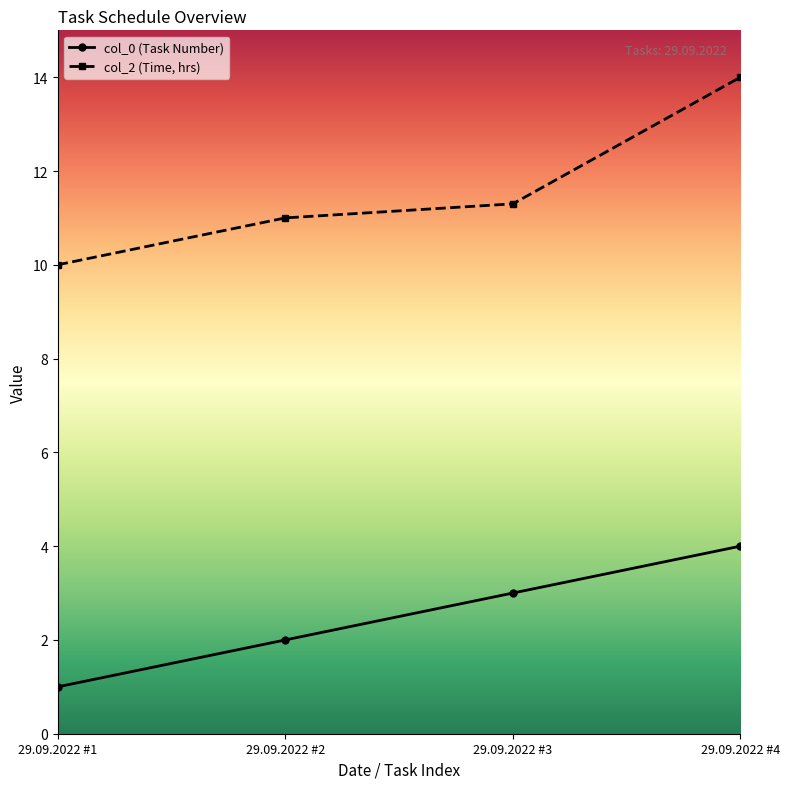

Is it true that col_2 (Time, hrs) equals 11.3 at 29.09.2022 #3?

True